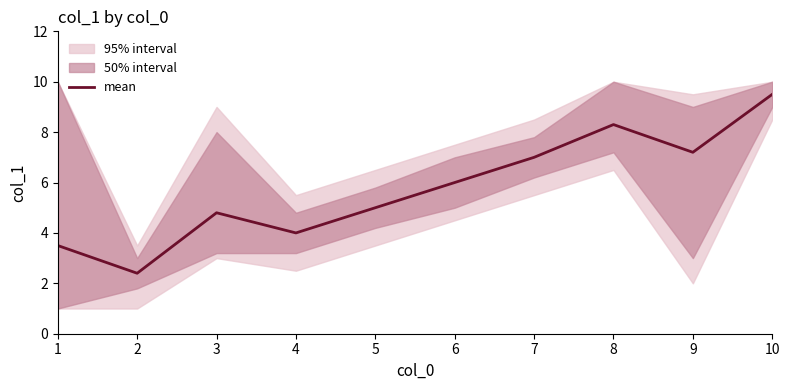

What is the difference between the maximum and second lowest values?

6.0